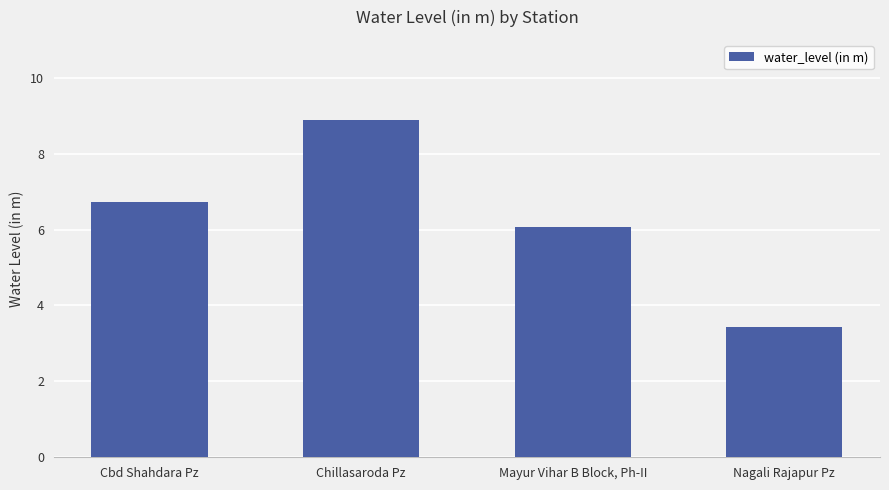

List the labels in order of value, smallest first.

Nagali Rajapur Pz, Mayur Vihar B Block, Ph-II, Cbd Shahdara Pz, Chillasaroda Pz